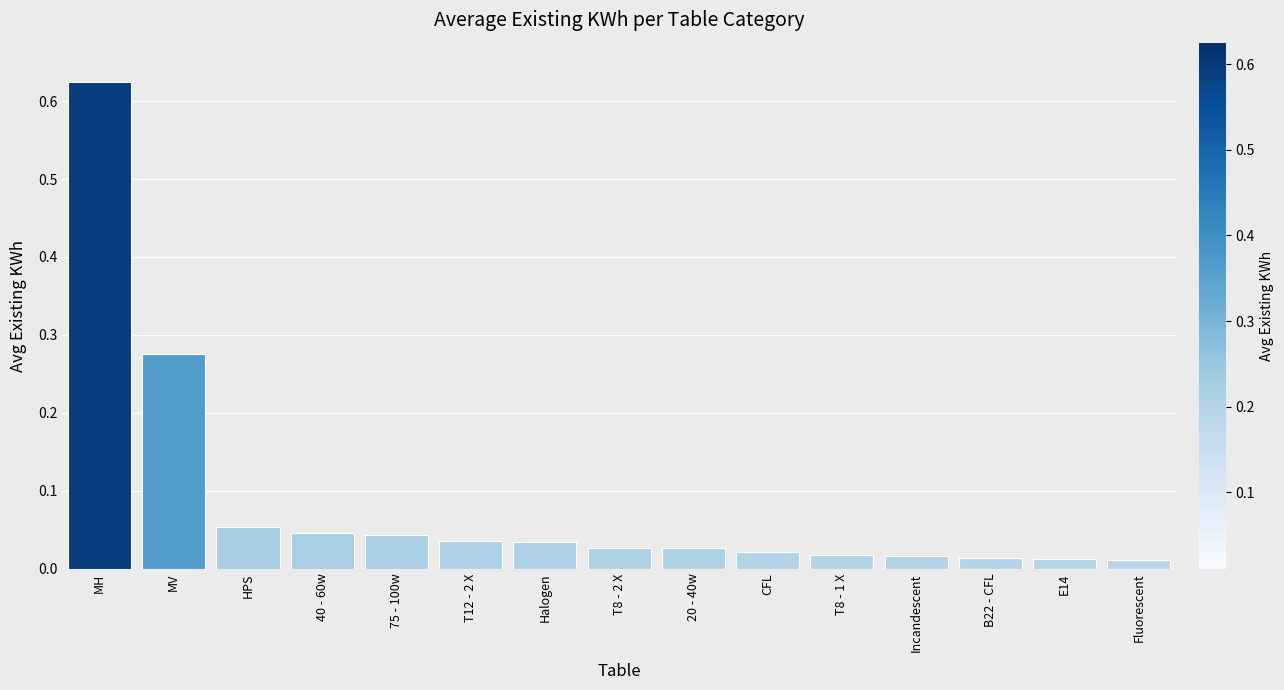

What is the sum of all values?

1.3